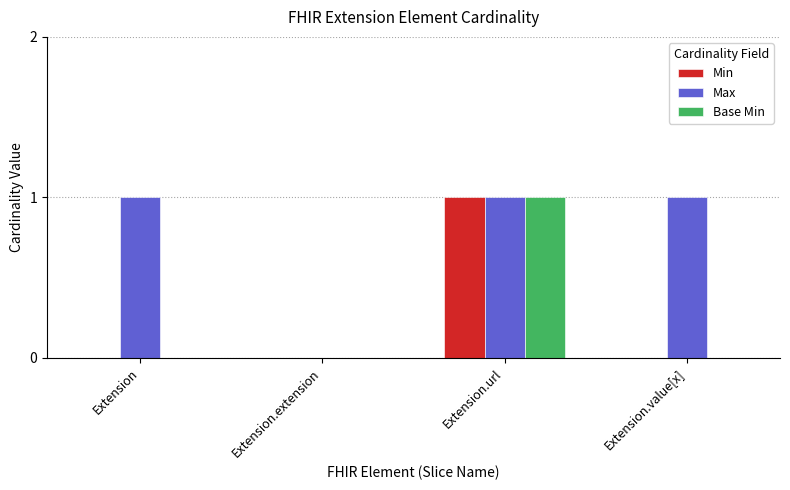

How many groups of bars are there?

4